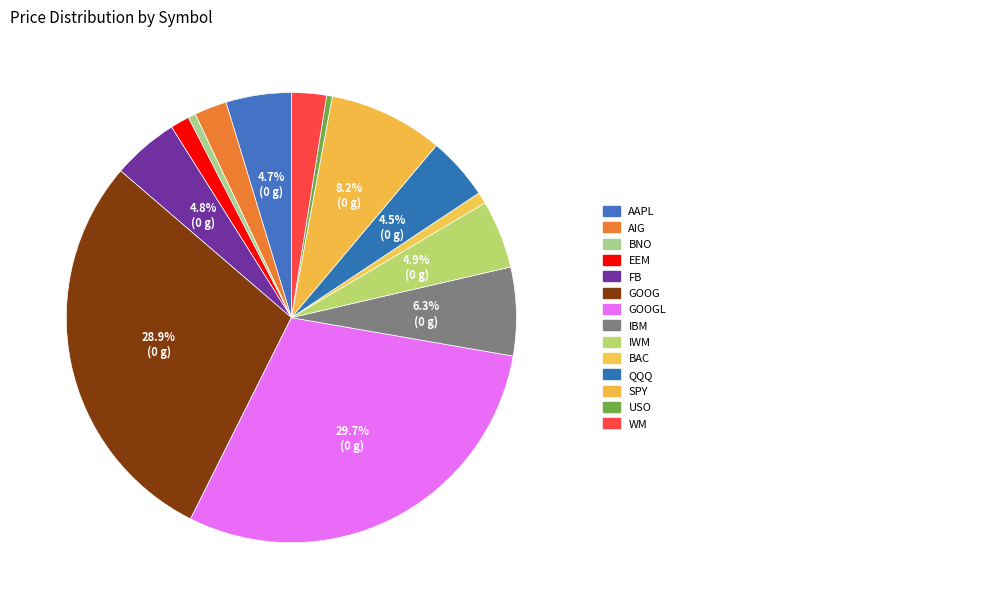

How many segments does this pie chart have?

14